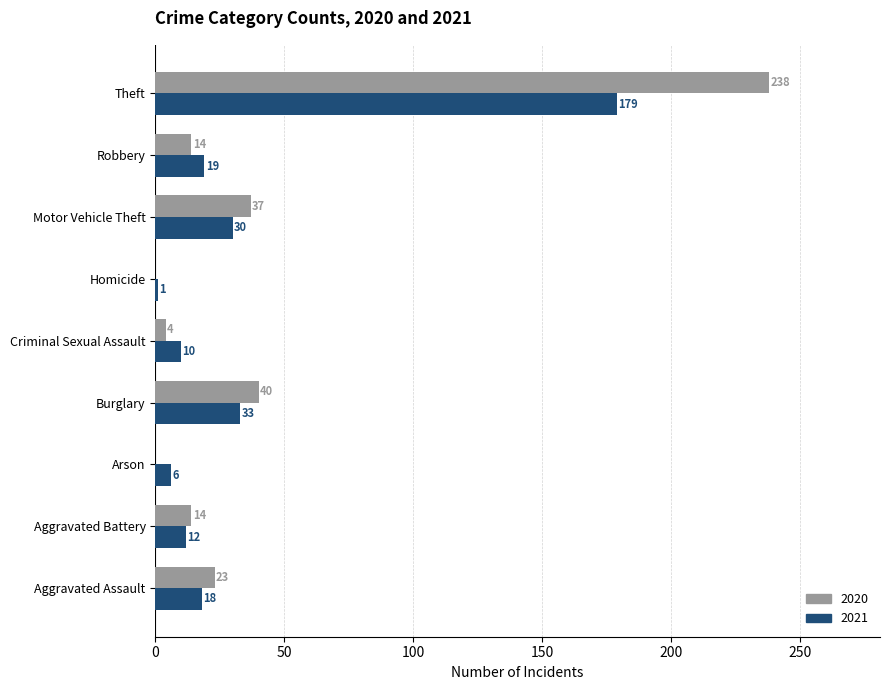

What is the total value across all series at Arson?

6